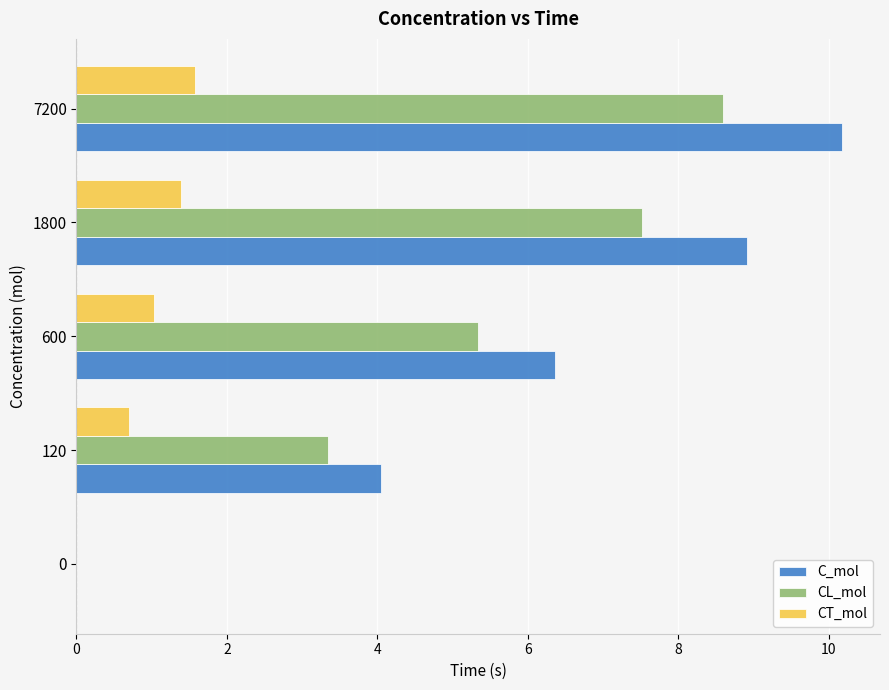

What are all the series names shown in the legend?

C_mol, CL_mol, CT_mol